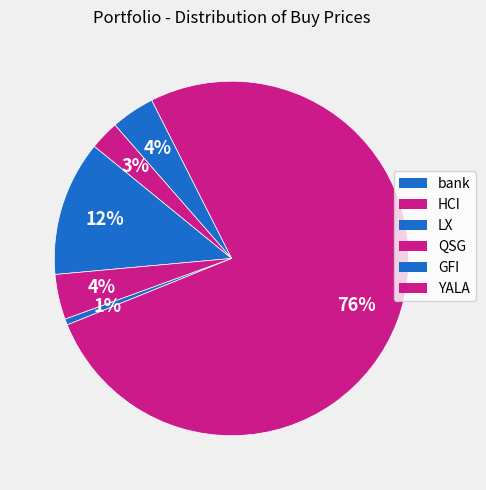

Which slice represents more than half of the pie?

HCI